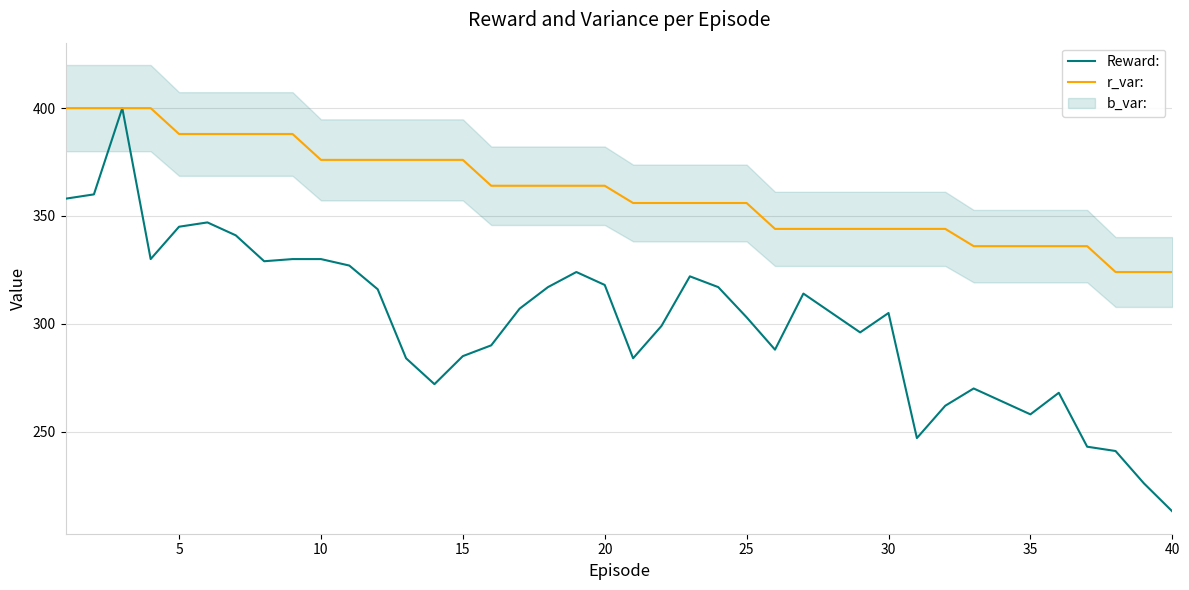

Rank the series by their average value, from highest to lowest.

r_var:, Reward: